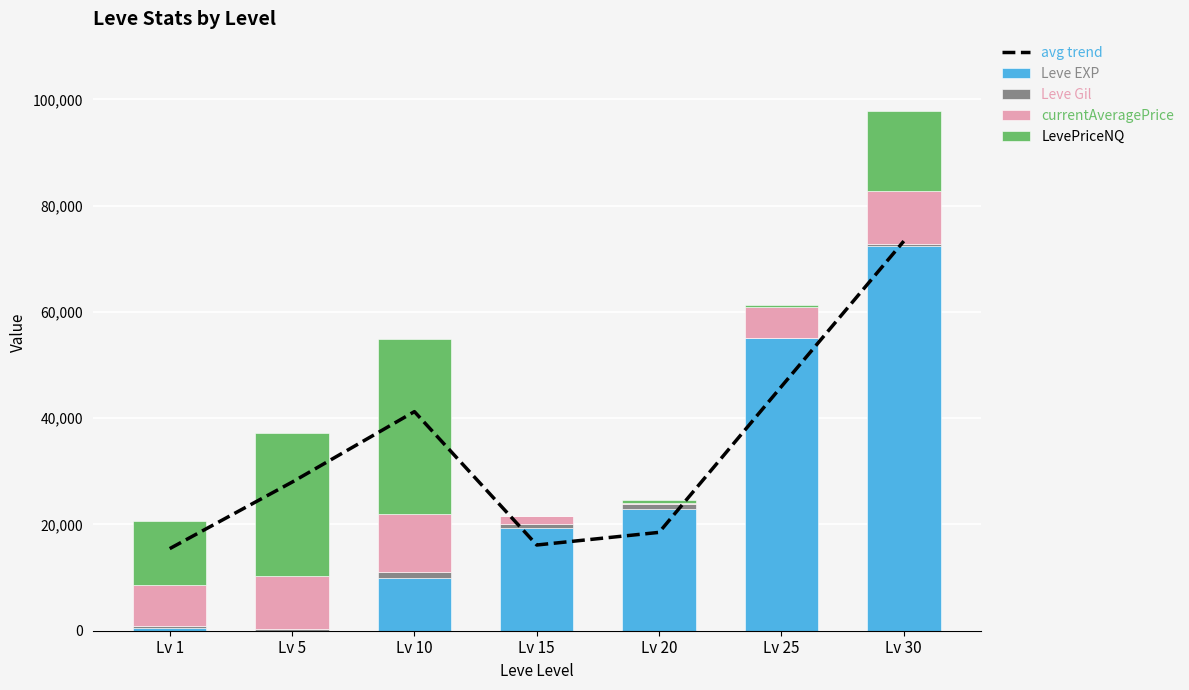

Where is Leve EXP nearest to the value 36218?

Lv 20